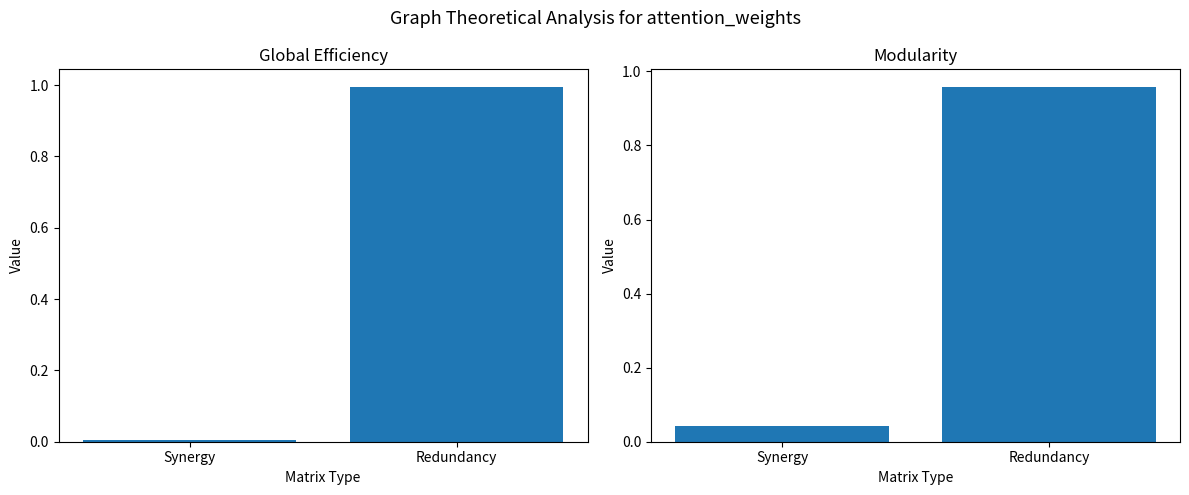

Reading left to right, transcribe all the data shown in this chart.

Global Efficiency: 0.0	1.0
Modularity: 0.0	1.0